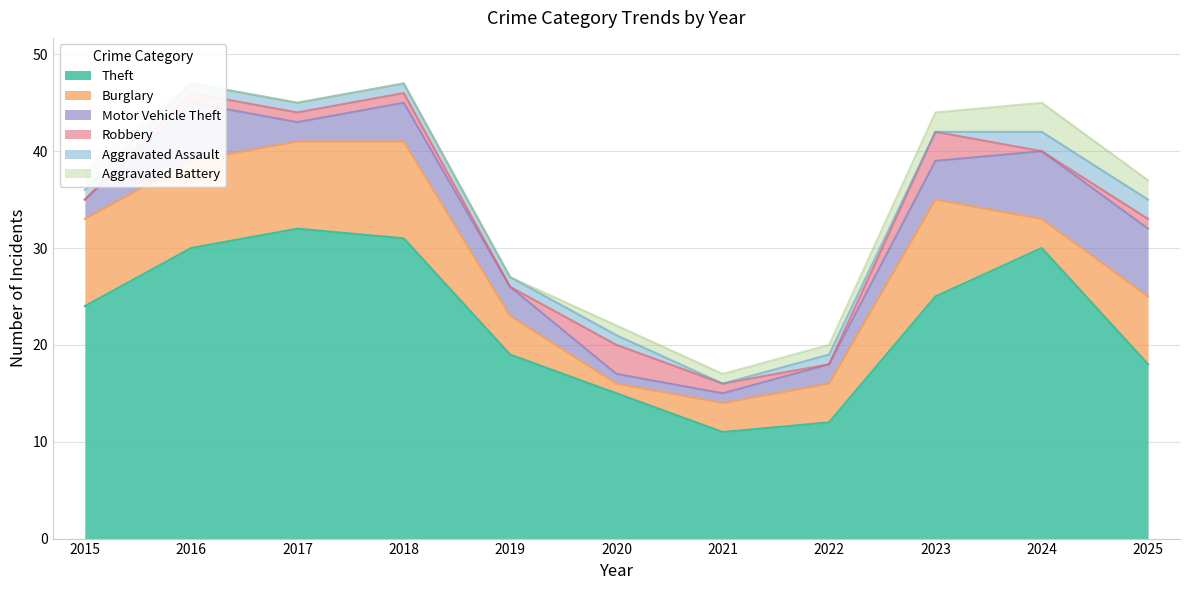

Where does the Burglary series first go above 7?

2015